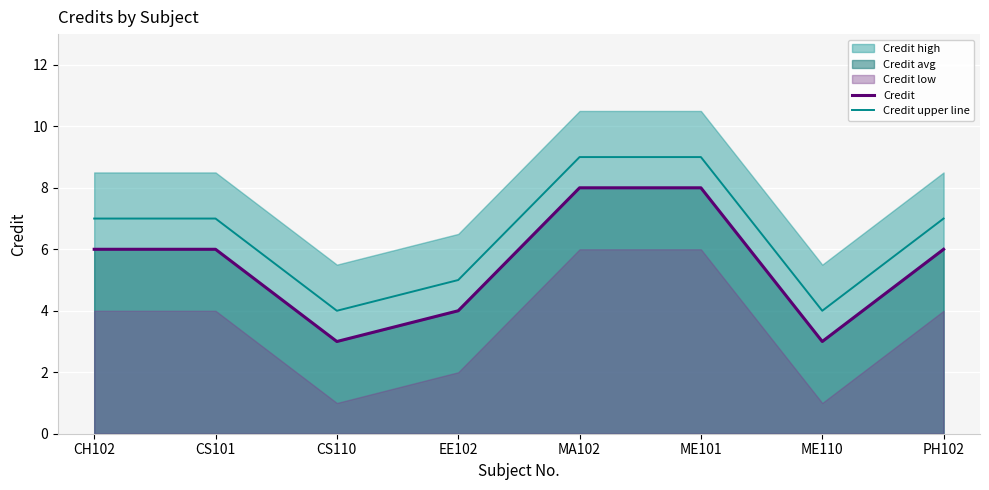

What value does the Credit upper line series have at CS110?

4